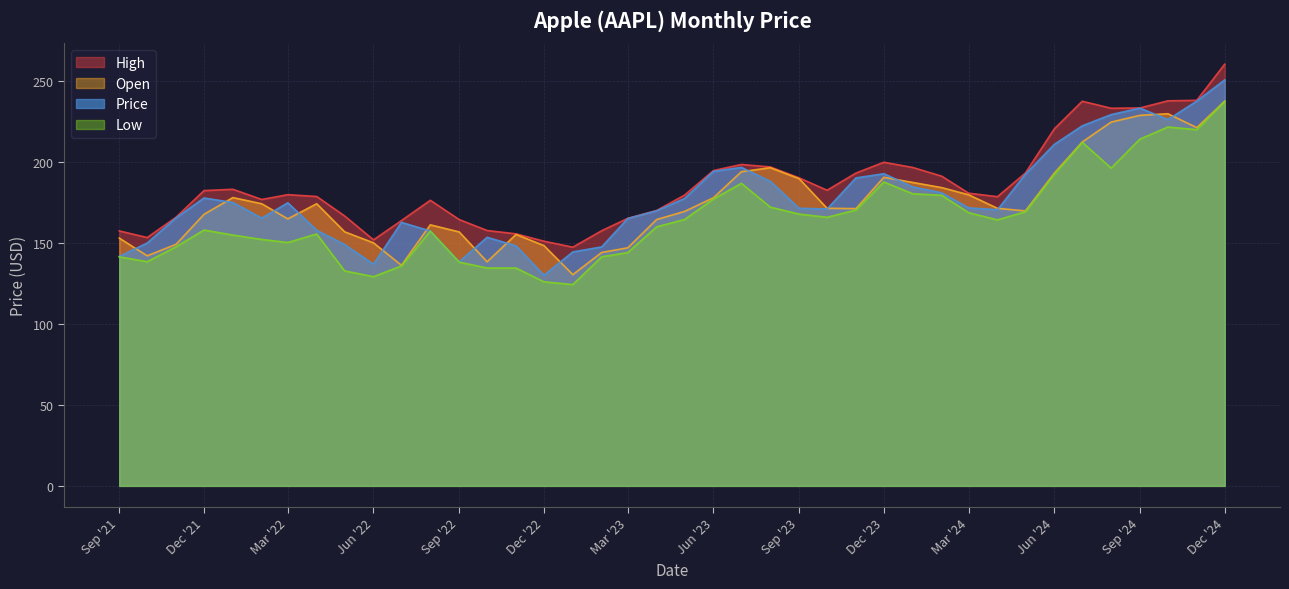

How many lines are shown in the chart?

4